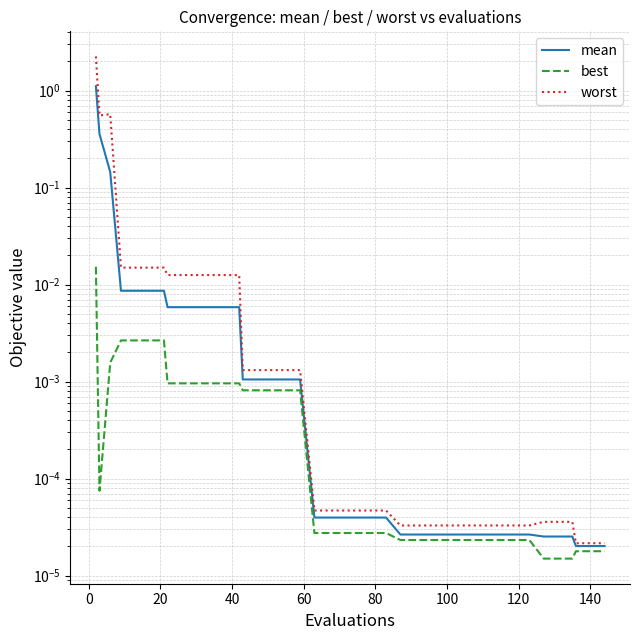

What are all the series names shown in the legend?

mean, best, worst